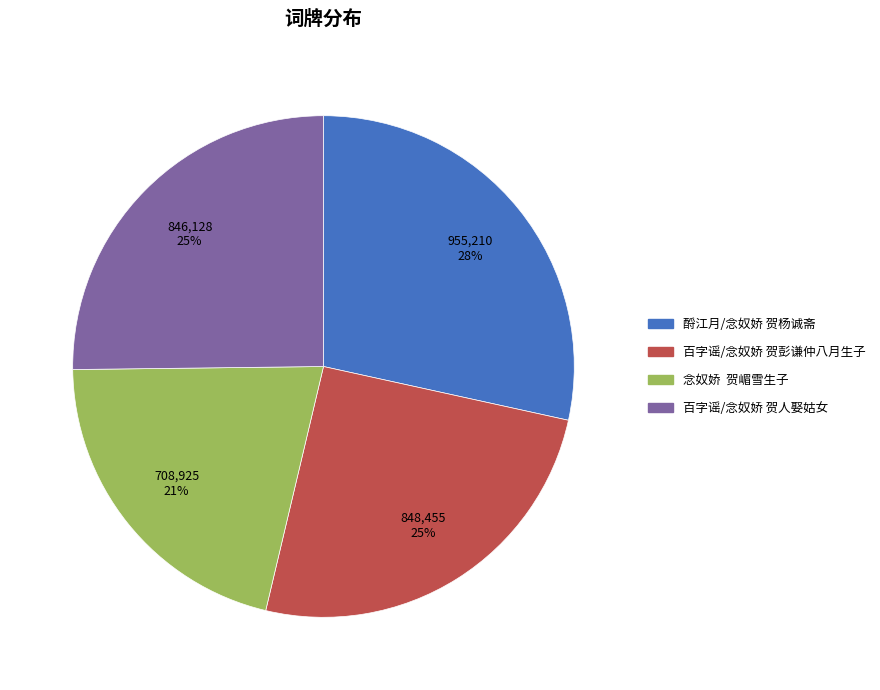

To the nearest percent, what is the difference between the largest and smallest slice percentages?

7%